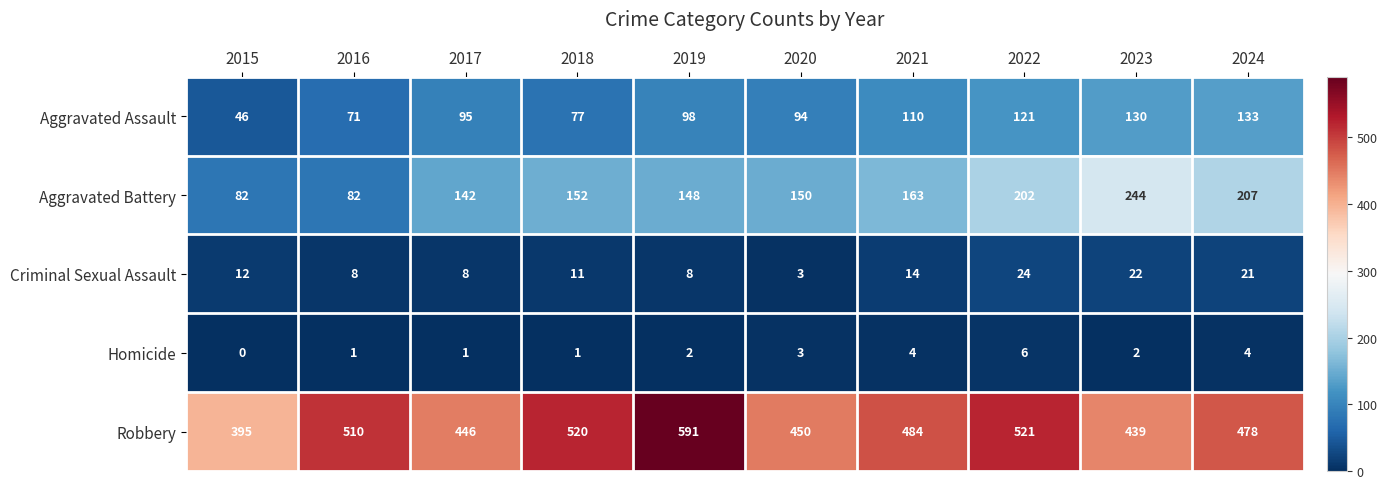

List the series in order of their peak value, highest first.

Robbery, Aggravated Battery, Aggravated Assault, Criminal Sexual Assault, Homicide